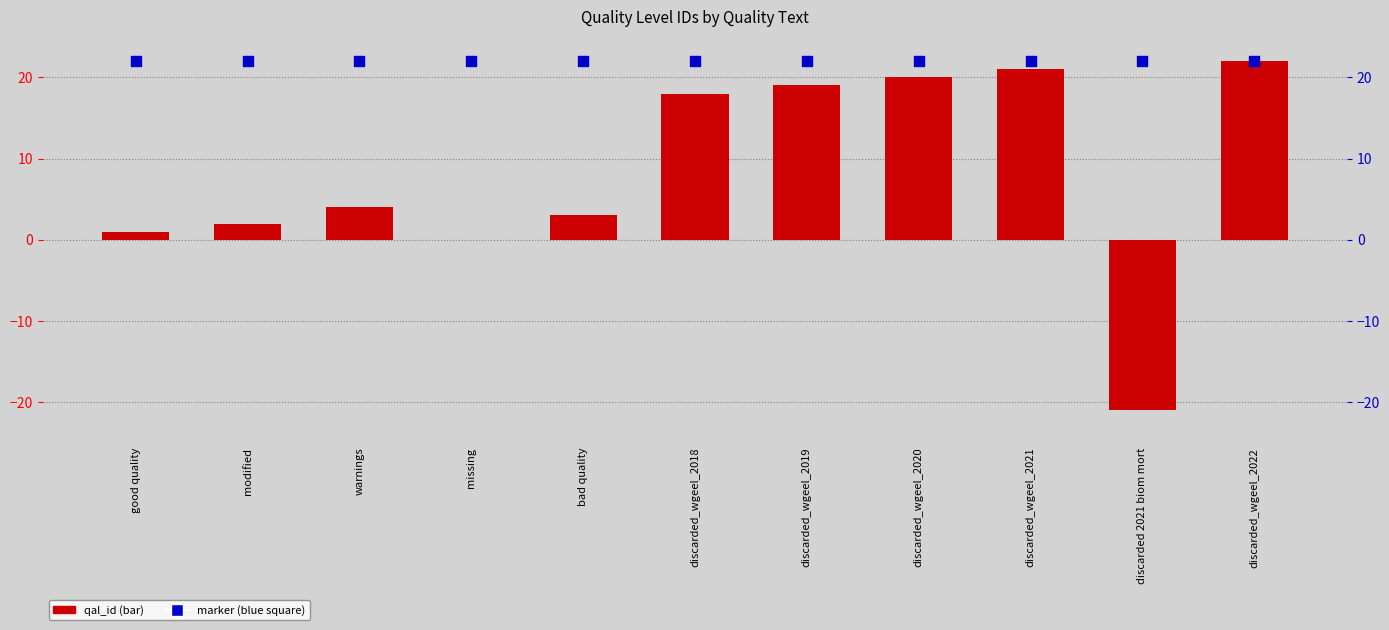

Which series has the largest total across all categories?

marker